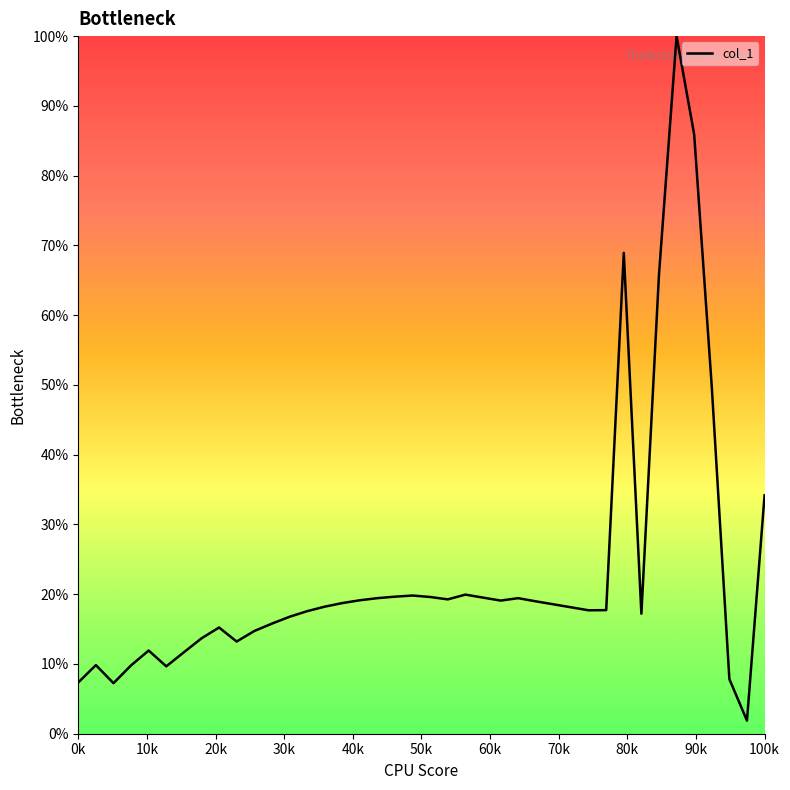

What is the maximum value shown in the chart?

100.0